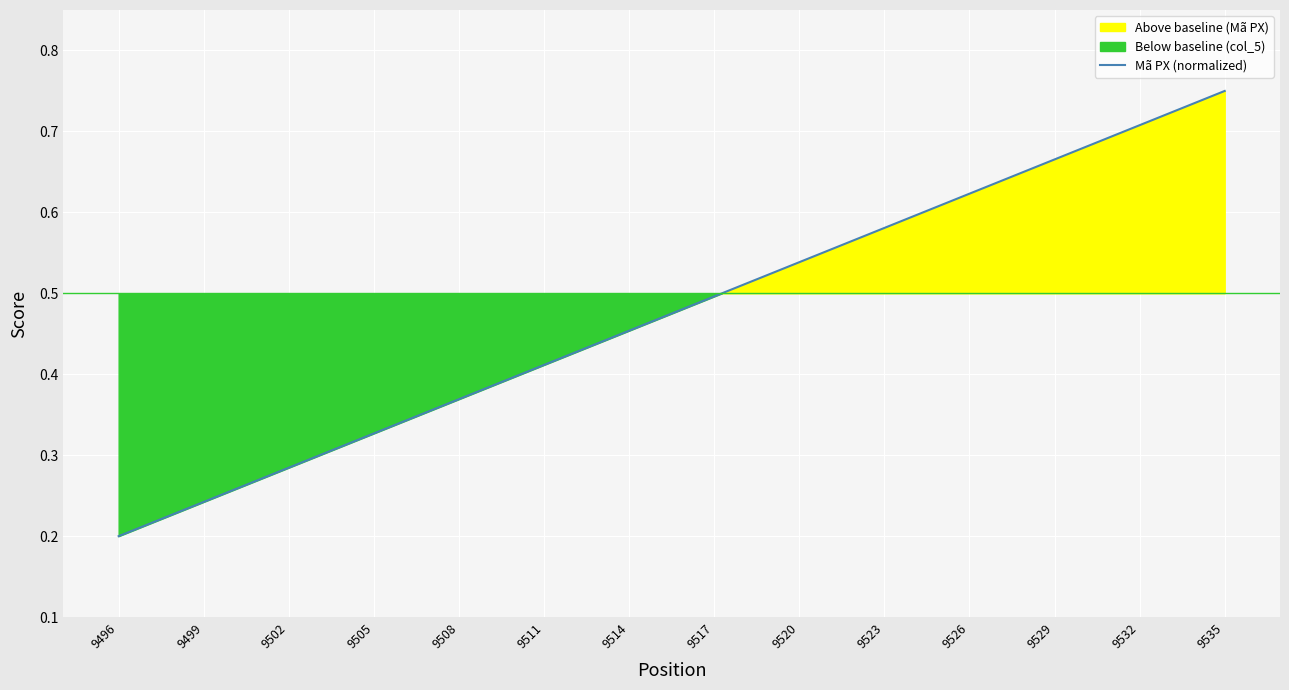

What is the value of the 9th point from the left?

0.5